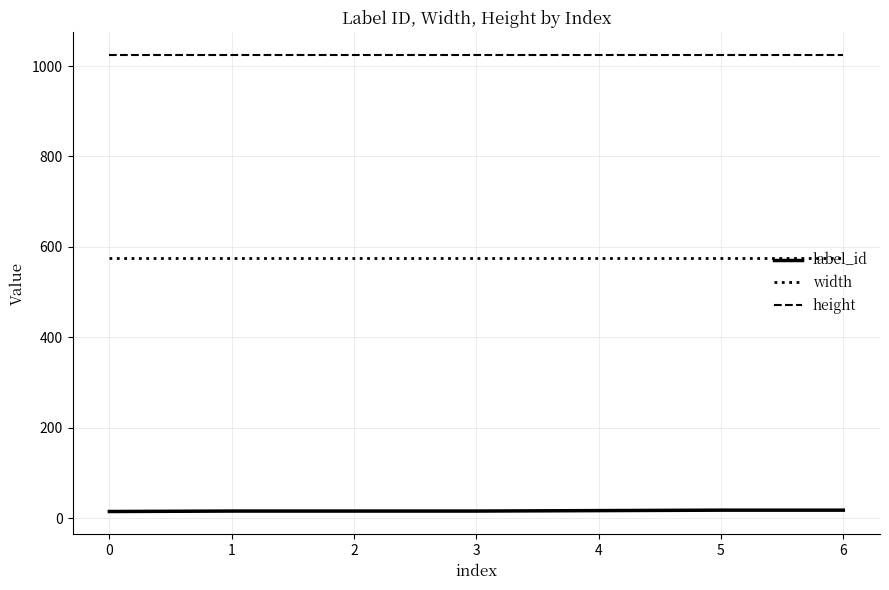

True or false: width and height cross at least once.

False